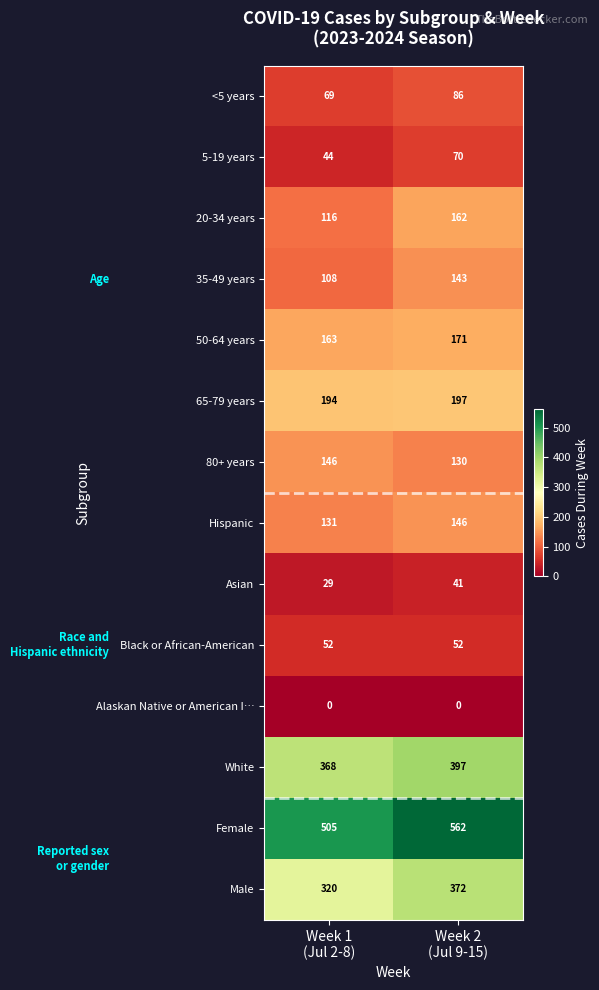

What is the average value of the 35-49 years series?

126